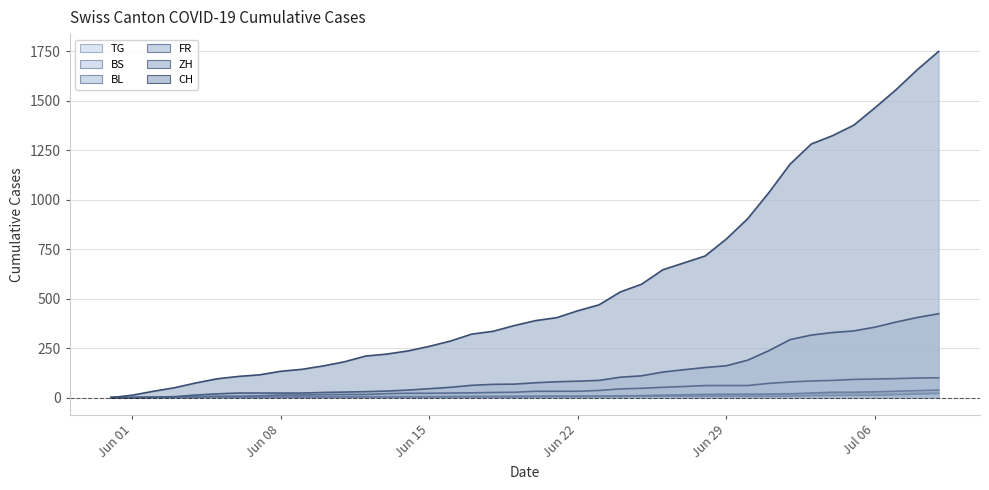

Which series has the largest total across all categories?

CH